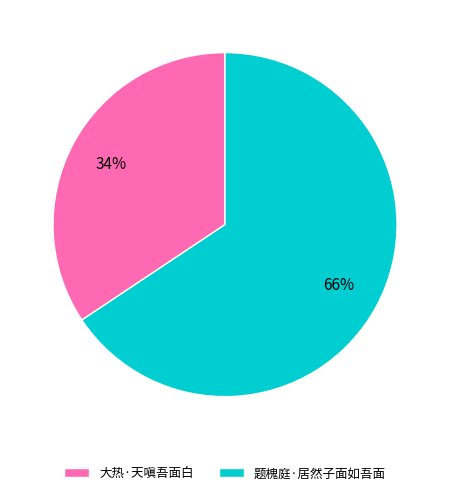

To the nearest percent, what is the combined percentage of 大热·天嗔吾面白 and 题槐庭·居然子面如吾面?

100%